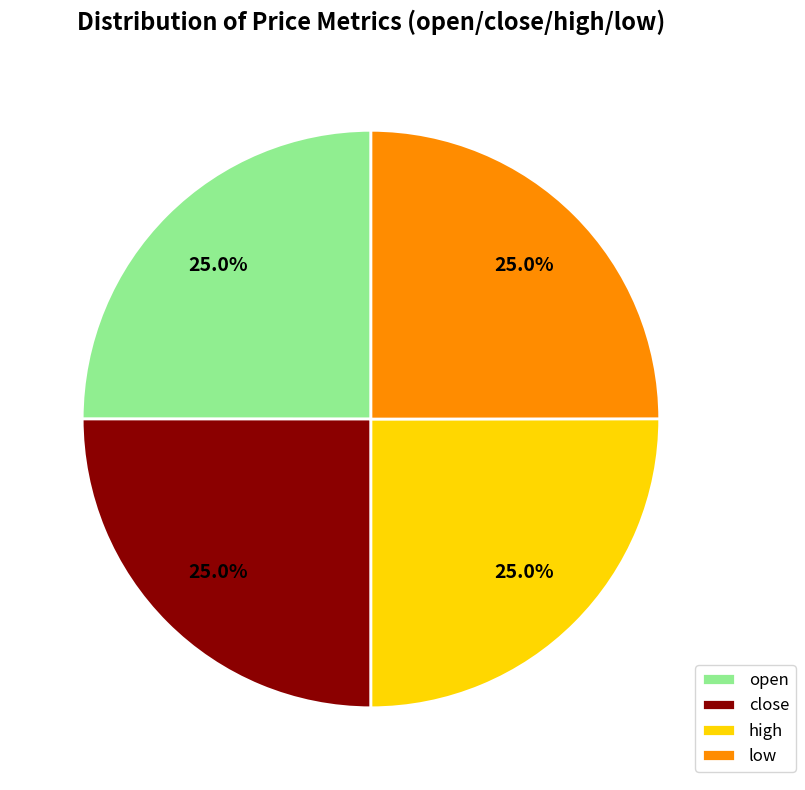

Approximately how many times larger is the value at open compared to close?

1.0